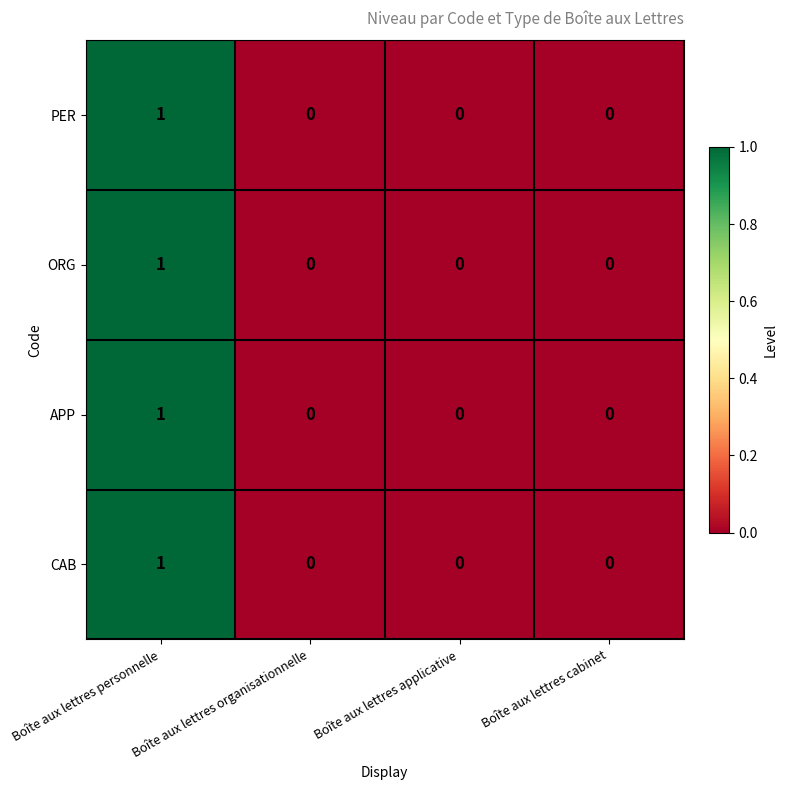

What is the total value across all series at Boîte aux lettres personnelle?

4